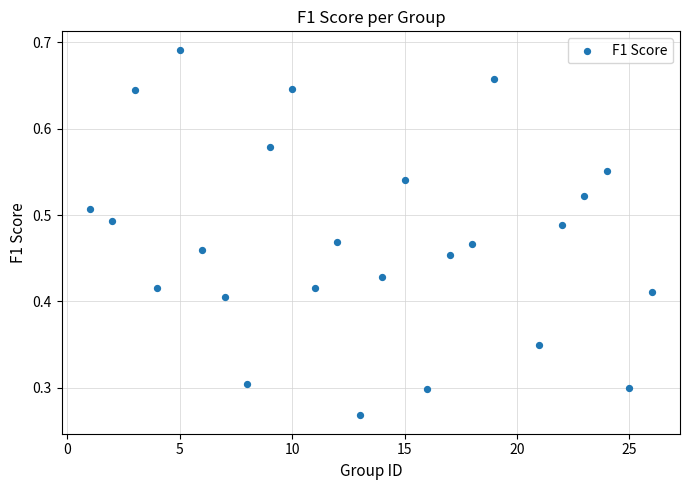

What is the range of X values (max minus min)?

25.0